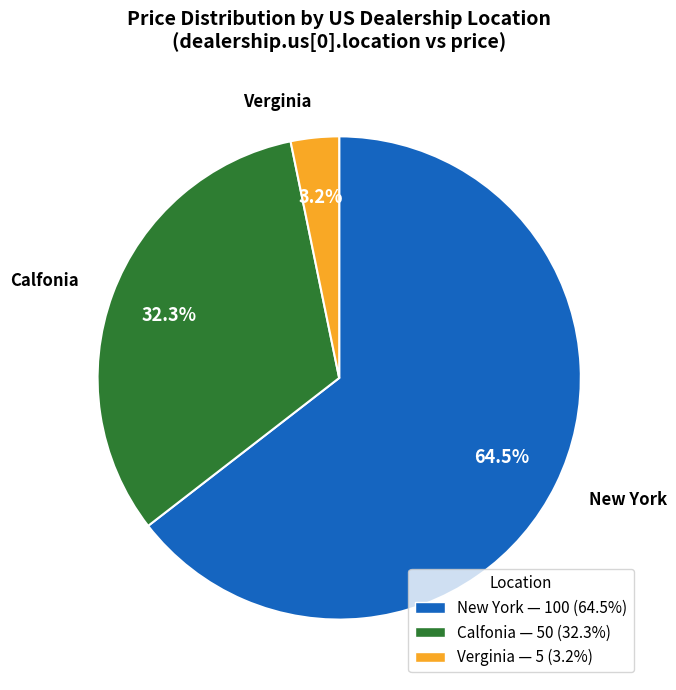

How many segments does this pie chart have?

3